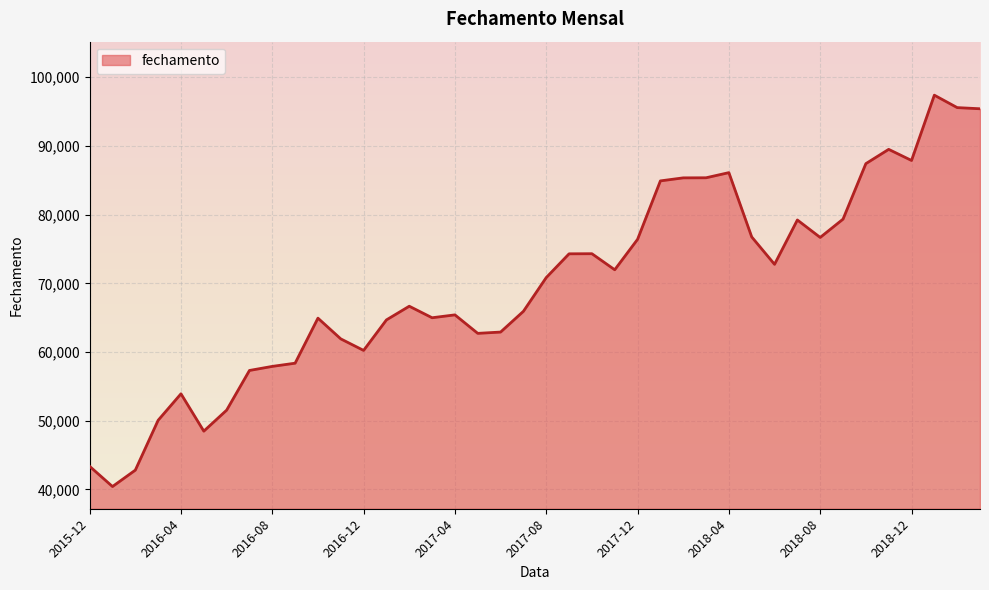

What is the minimum value shown in the chart?

40406.0